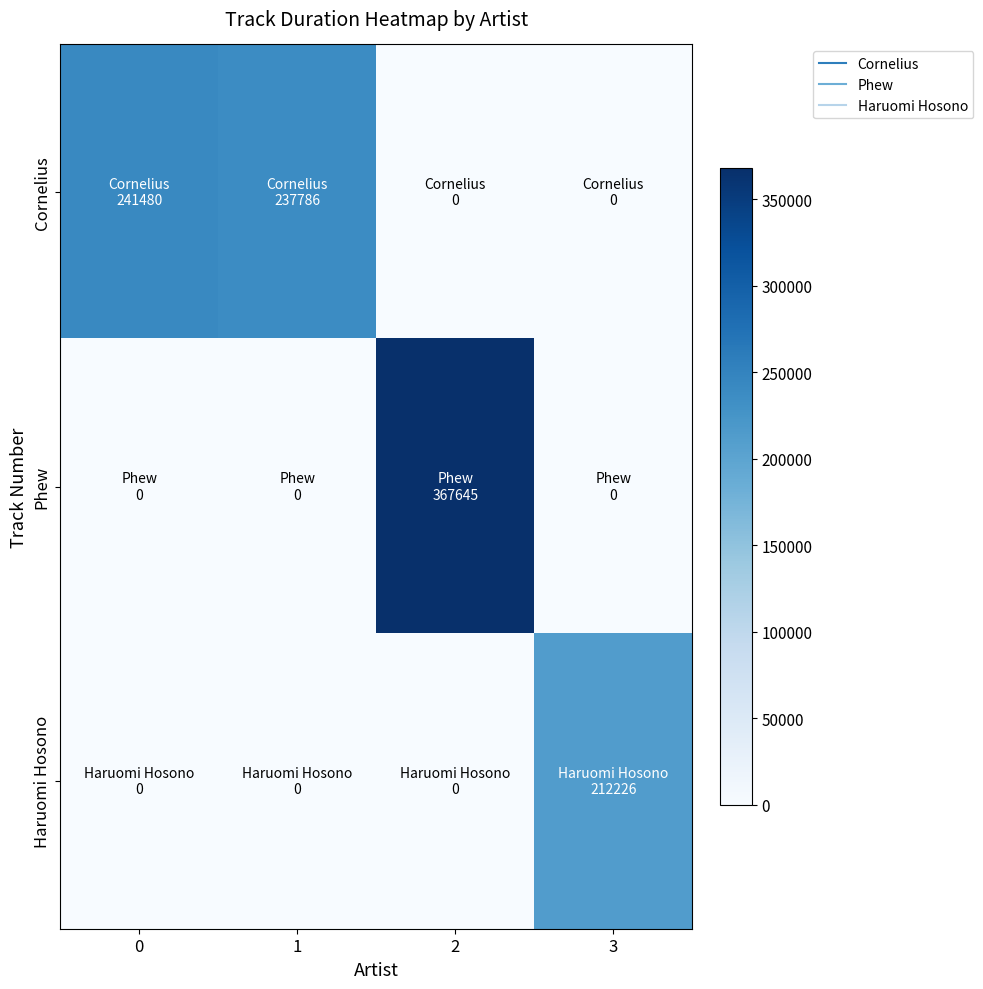

Which series has the widest spread of values?

Phew